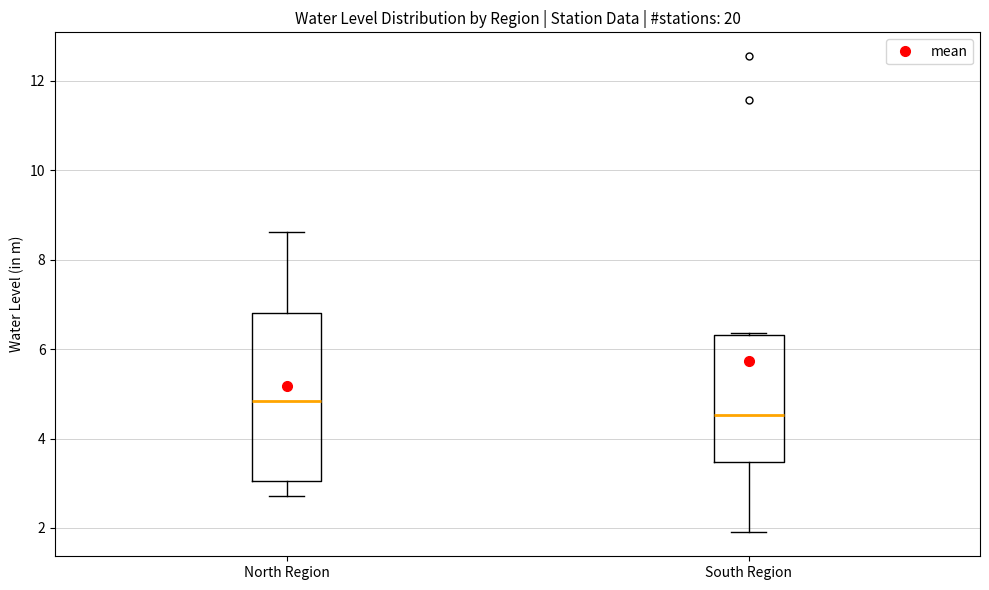

Reading left to right, transcribe this box plot: for each box, give where its median line is, the range the box spans, and where its two whiskers end, as read against the y-axis. The values are not printed on the chart, so give them approximately, as read against the axis.

North Region: median 4.8, box 3.0 to 6.8, whiskers 2.8 to 8.6
South Region: median 4.6, box 3.4 to 6.4, whiskers 2.0 to 6.4